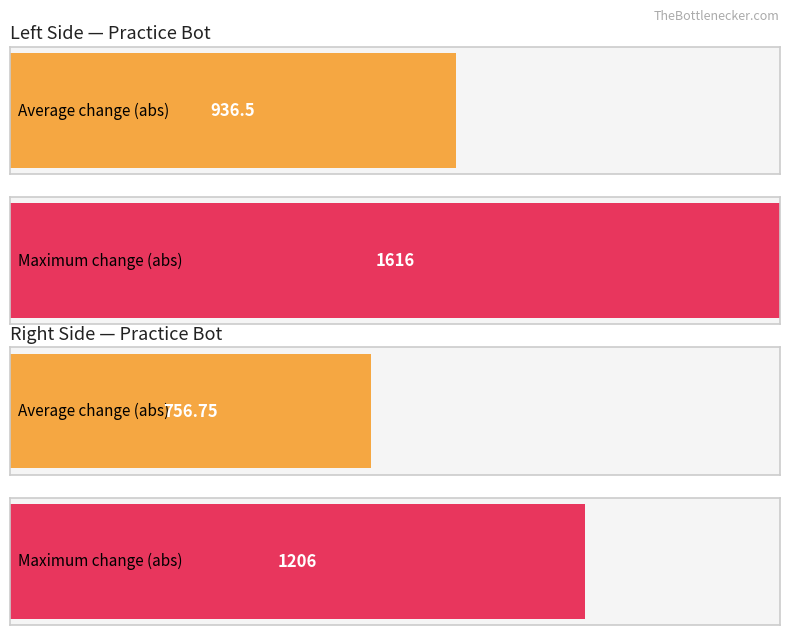

True or false: Forward Left Abs Change has a value of 1616 at 7.

True